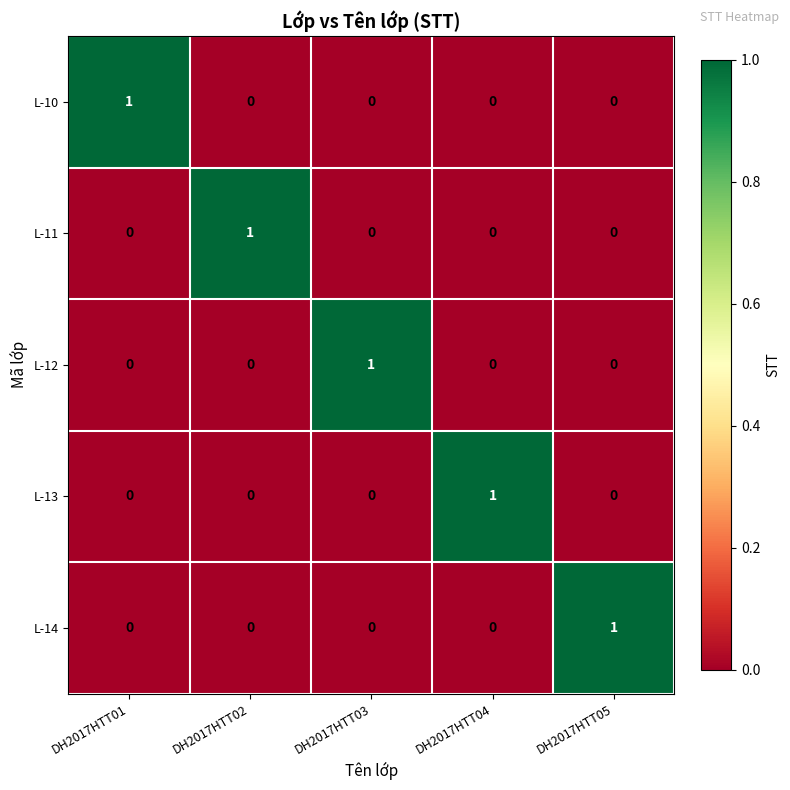

What is the difference between the highest and lowest values at DH2017HTT02?

1